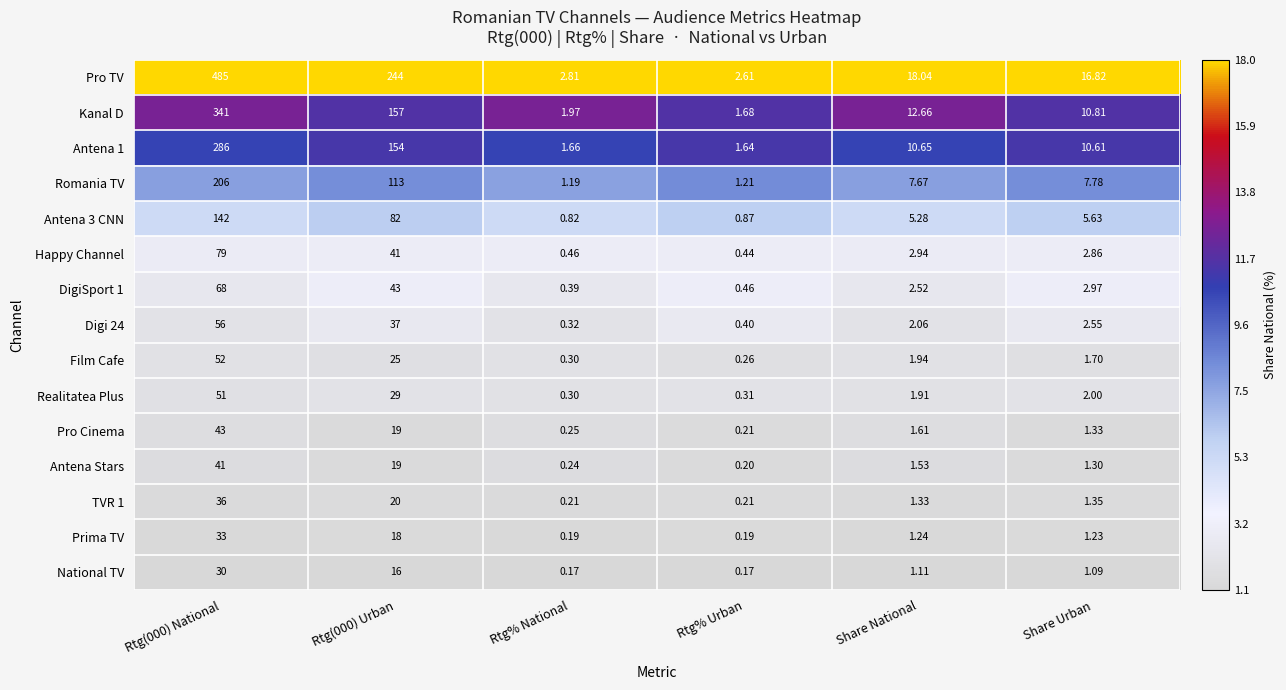

Which series has the largest total across all categories?

Pro TV